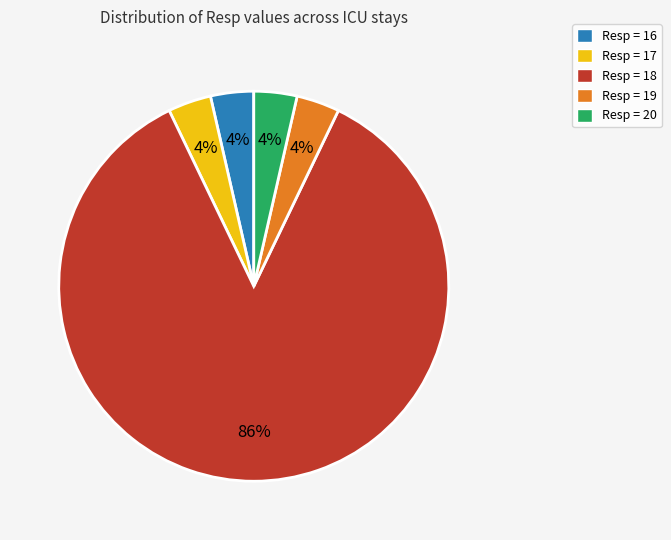

To the nearest percent, what portion does Resp = 19 represent?

4%